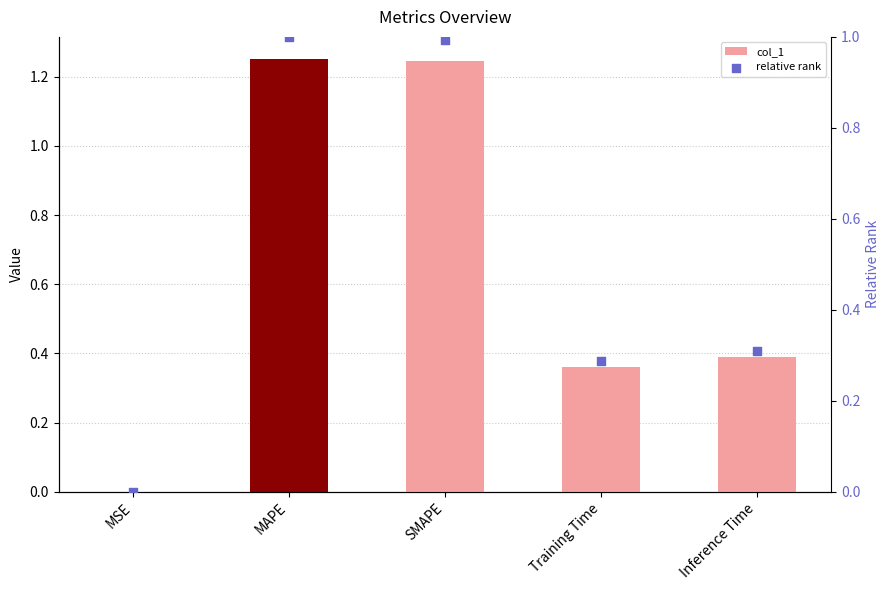

Which series contains the highest Y value?

col_1